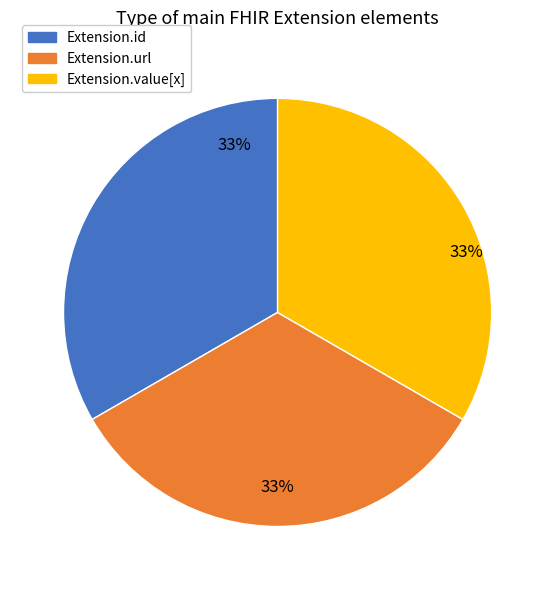

What is the ratio of the value at Extension.value[x] to the value at Extension.url?

1.0